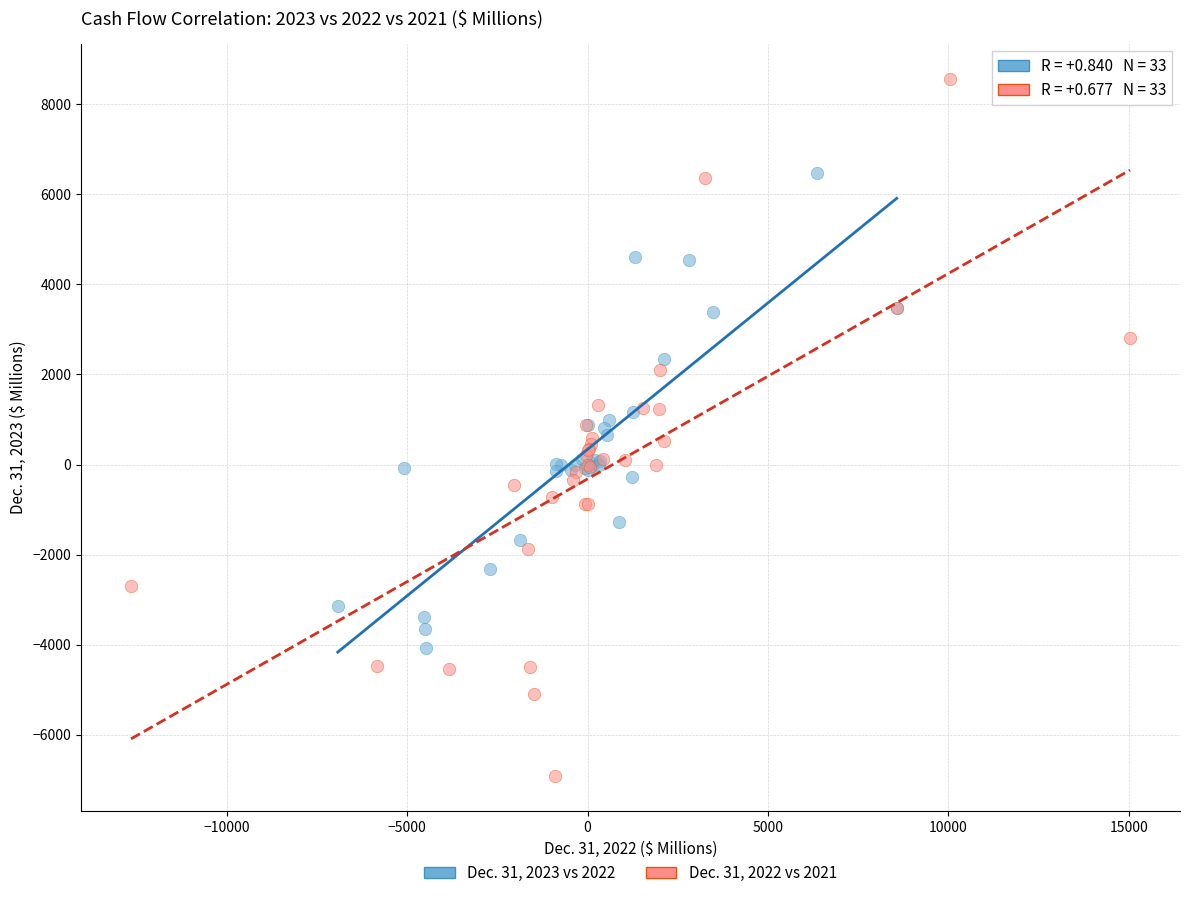

Which series contains the highest Y value?

Dec. 31, 2022 vs 2021